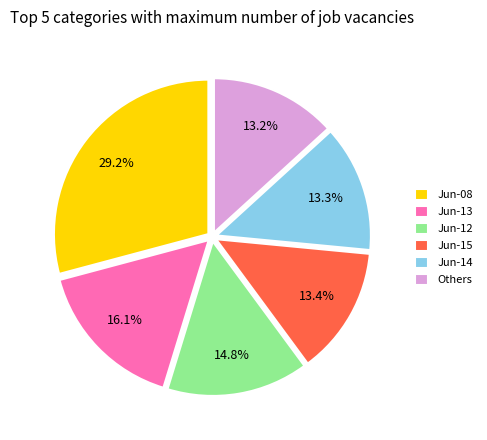

What is the total percentage of Jun-12 and Jun-14?

28.1%